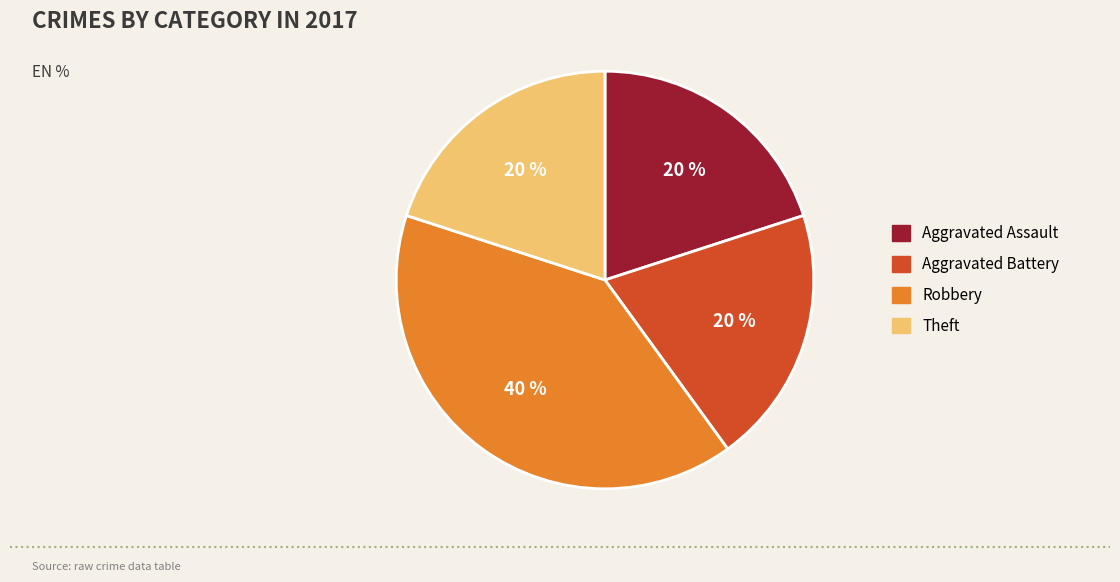

To the nearest percent, what percentage of the pie is Robbery?

40%